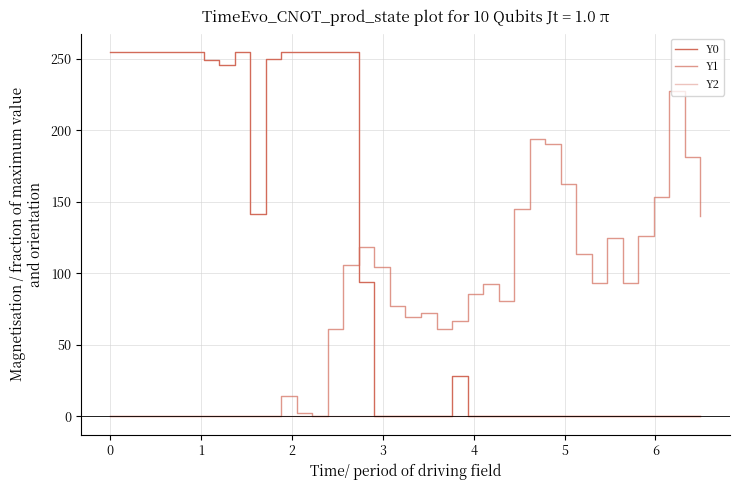

How many lines are shown in the chart?

3